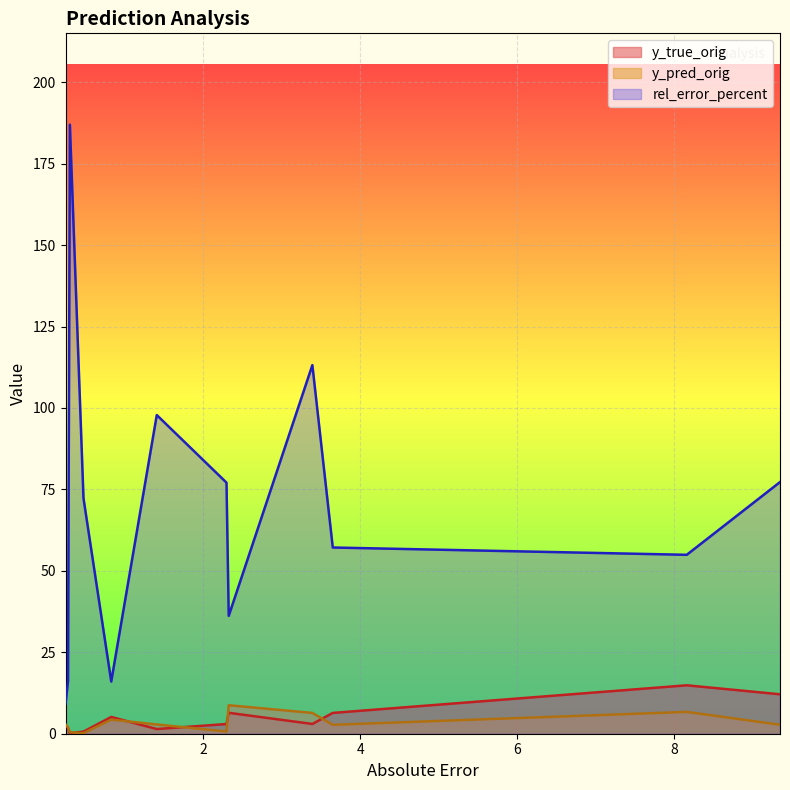

Which series has the largest total across all categories?

rel_error_percent